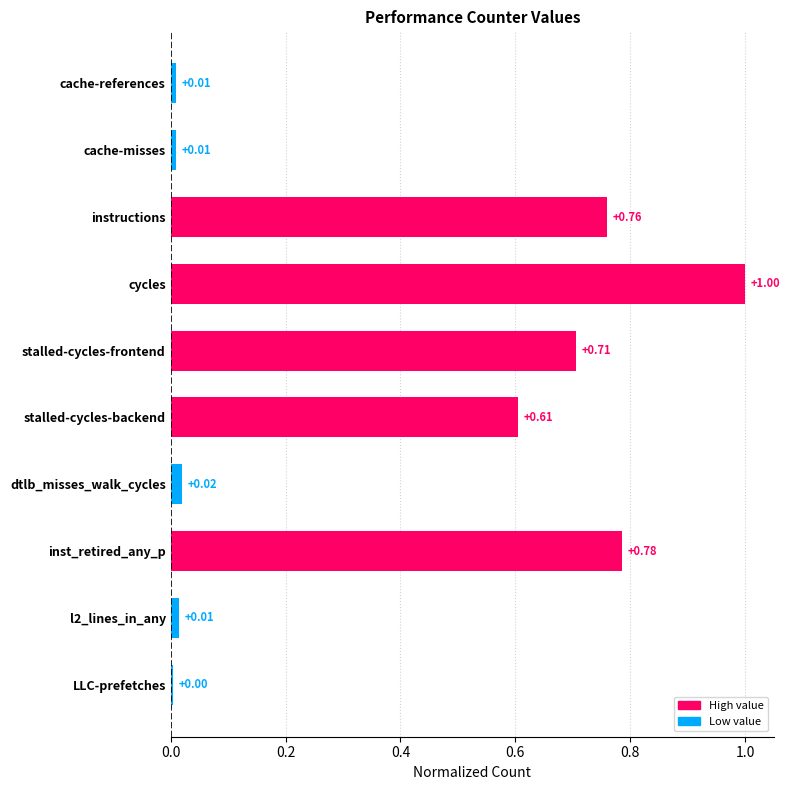

What is the sum of all values?

3.9